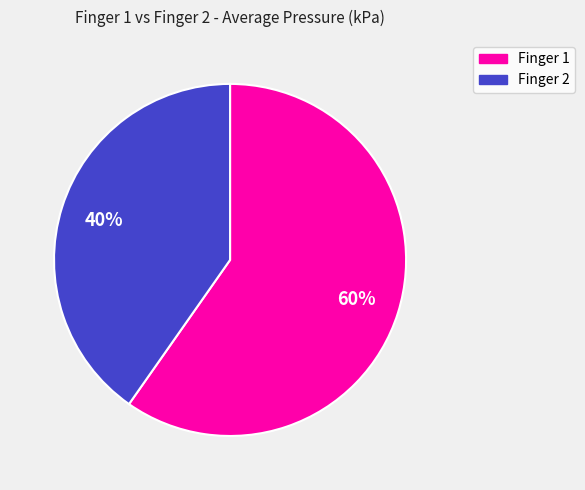

To the nearest percent, what is the average slice percentage?

50%